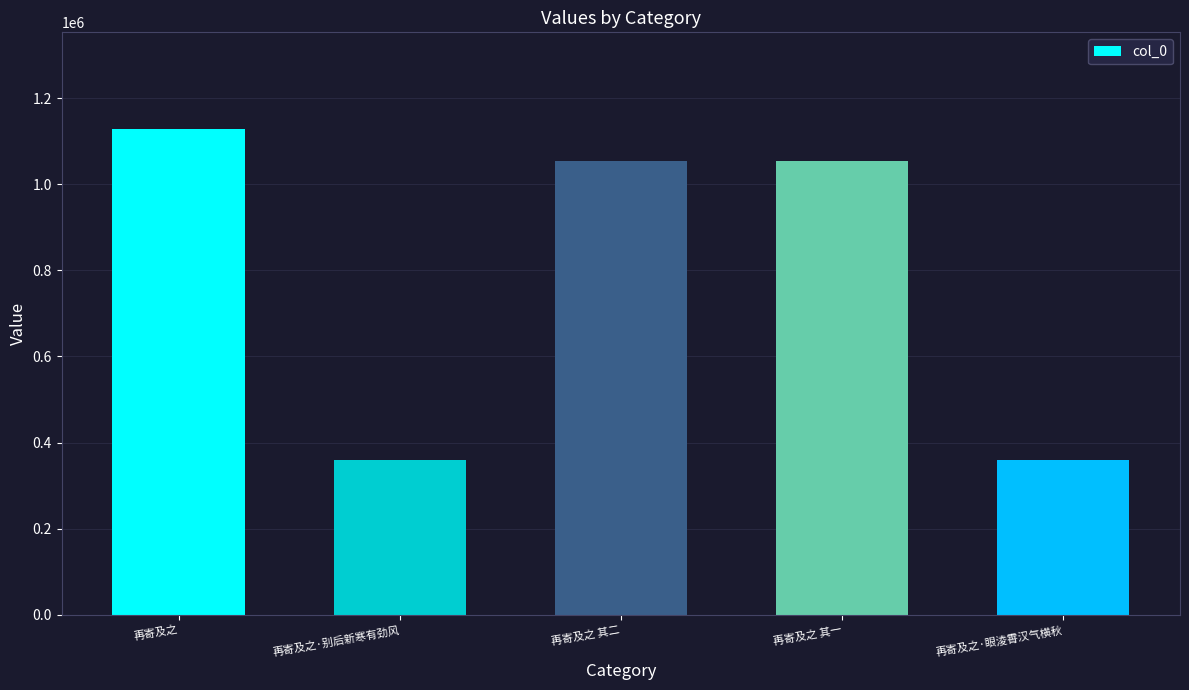

What is the sum of all values?

3956103